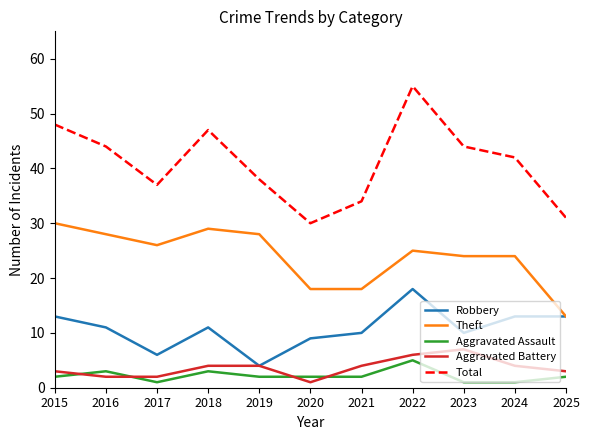

Which category has the highest value across all series?

2022